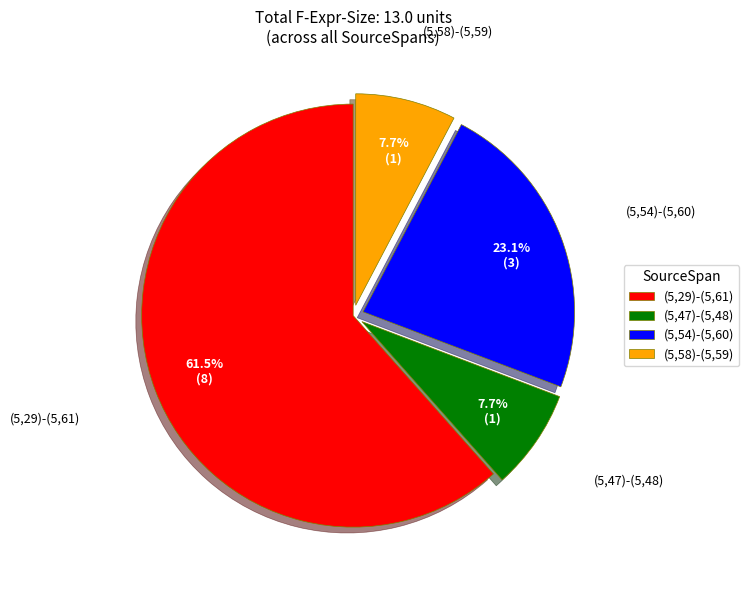

To the nearest percent, what portion does (5,58)-(5,59) represent?

8%